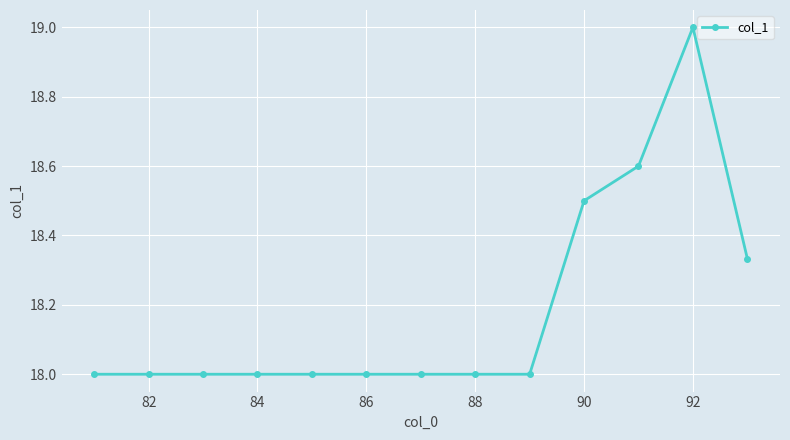

What is the smallest value displayed?

18.0